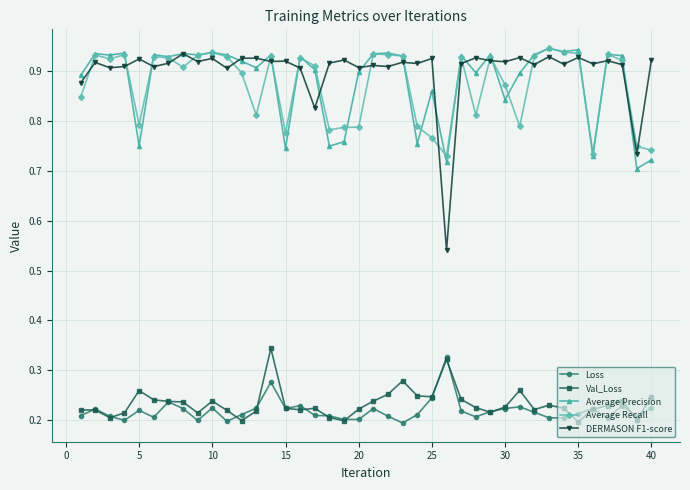

How many data points does each series have?

40